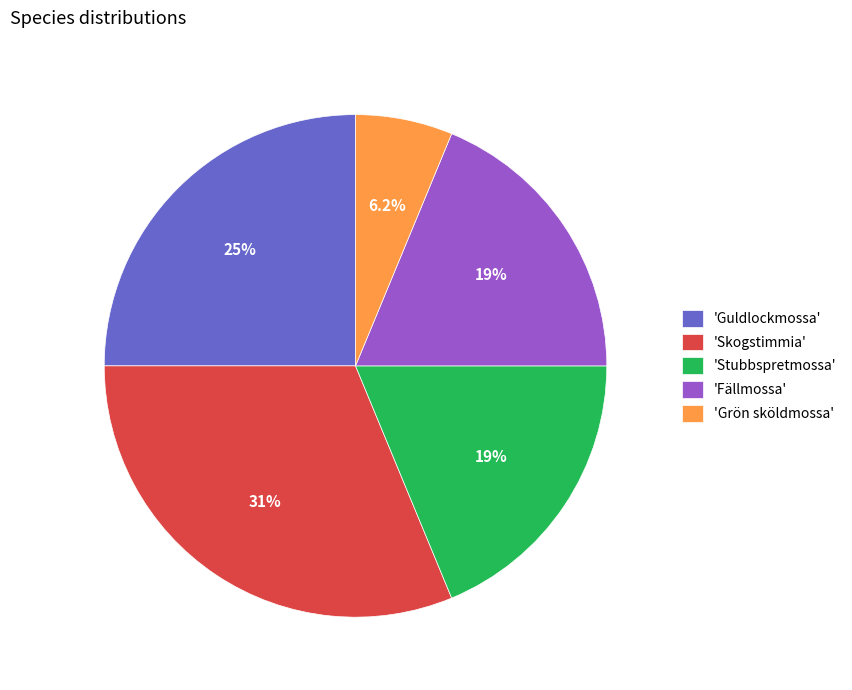

Is there any slice that represents more than half of the pie?

No